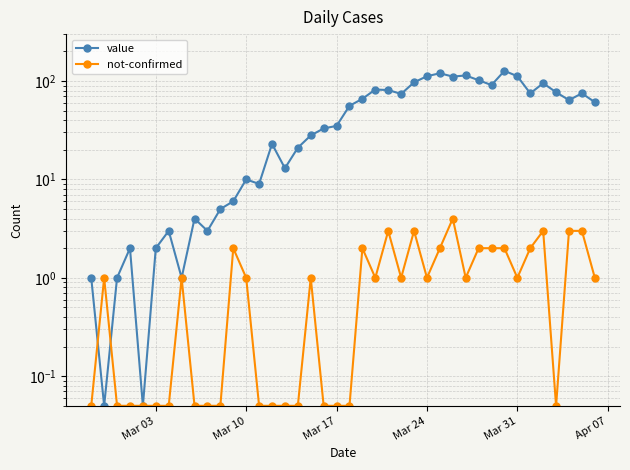

At Mar 31, list the series in order from largest to smallest.

value, not-confirmed